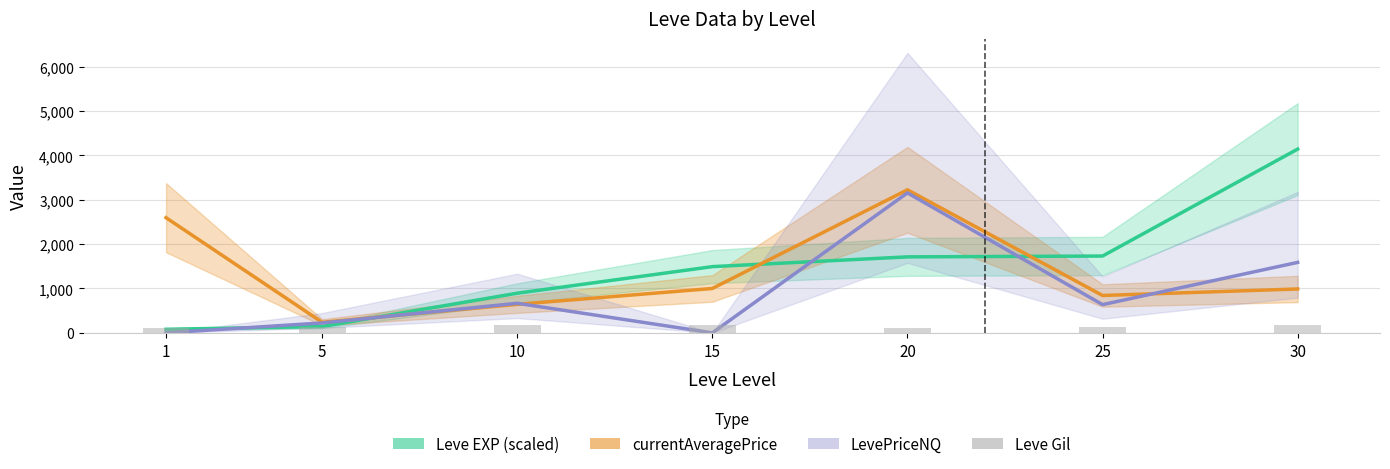

At which label is LevePriceNQ closest to 1577?

30